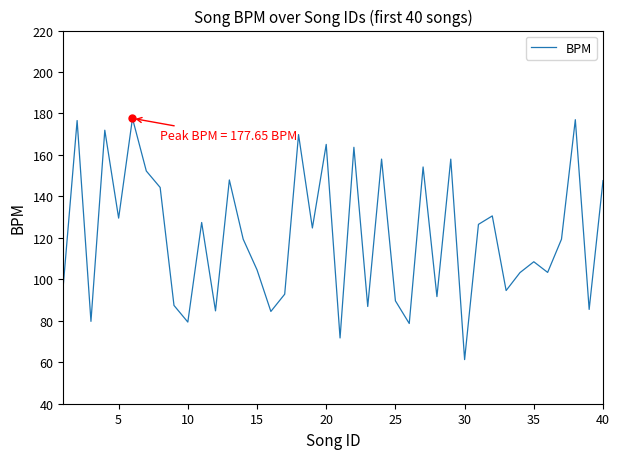

What is the average value?

120.7